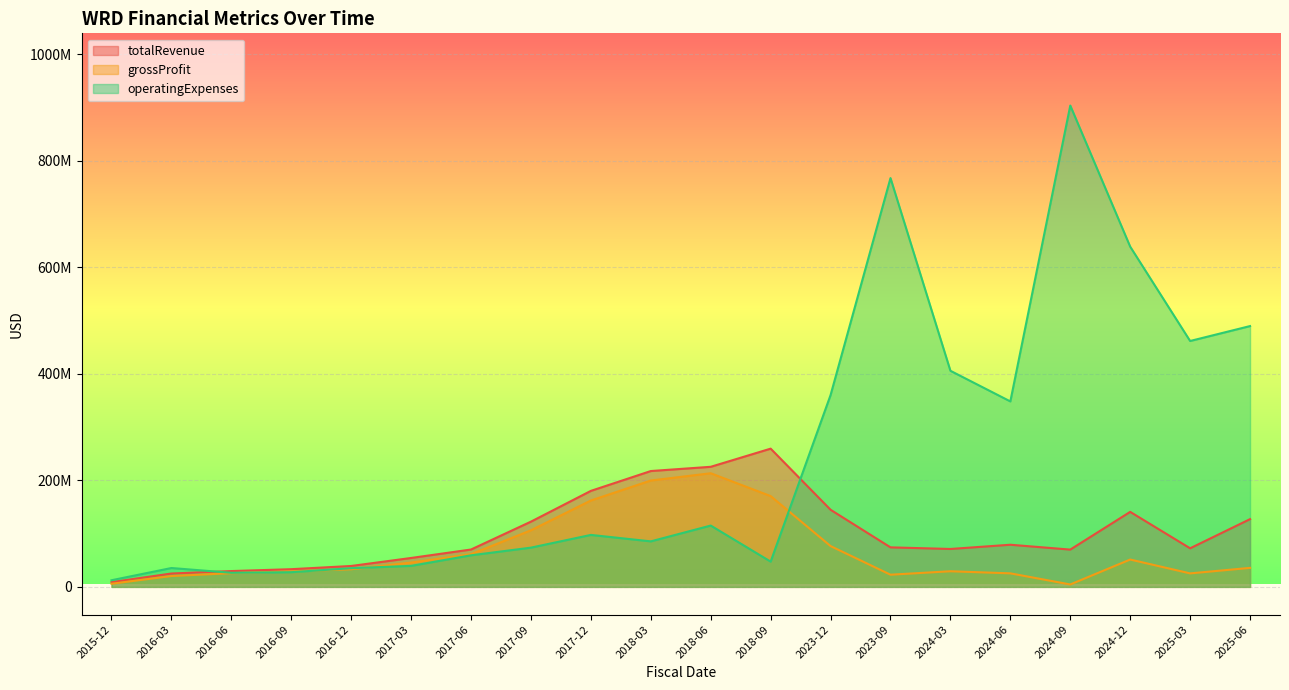

The value of operatingExpenses at 2016-03 is 35427000. True or false?

True